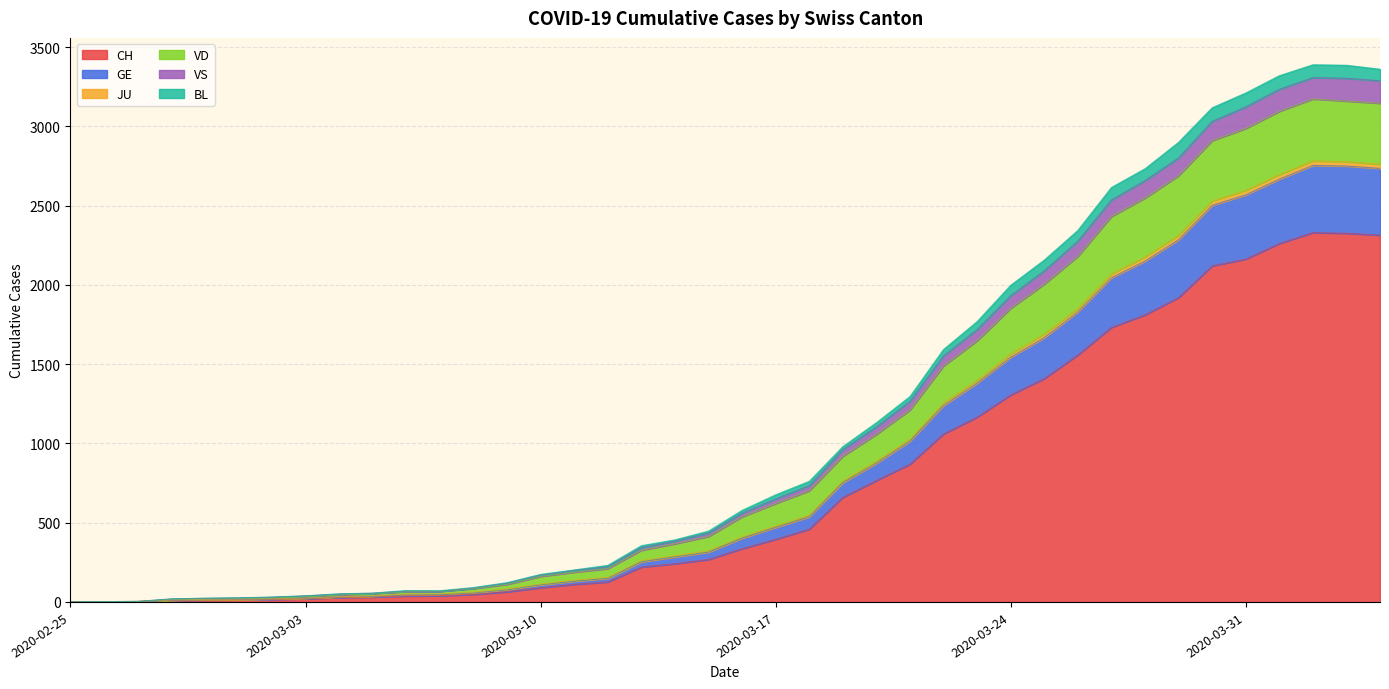

Is the value of VS at 2020-03-03 greater than the value of JU at 2020-02-25?

Yes